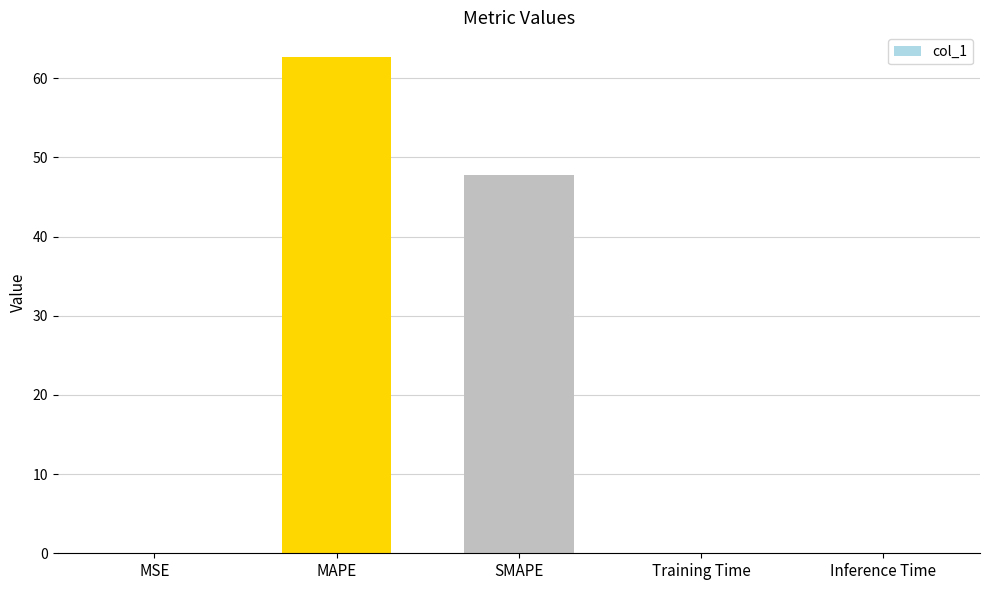

The chart shows a value of 13.3 at MAPE. True or false?

False